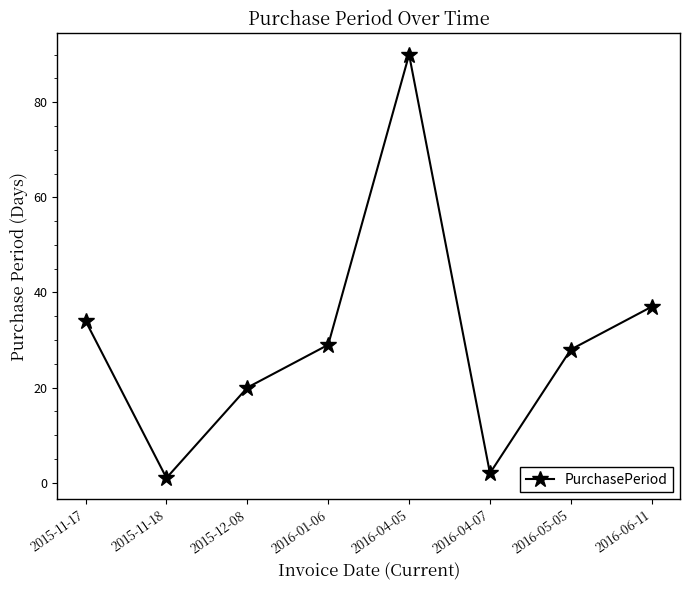

Which label corresponds to the smallest value in the chart?

2015-11-18